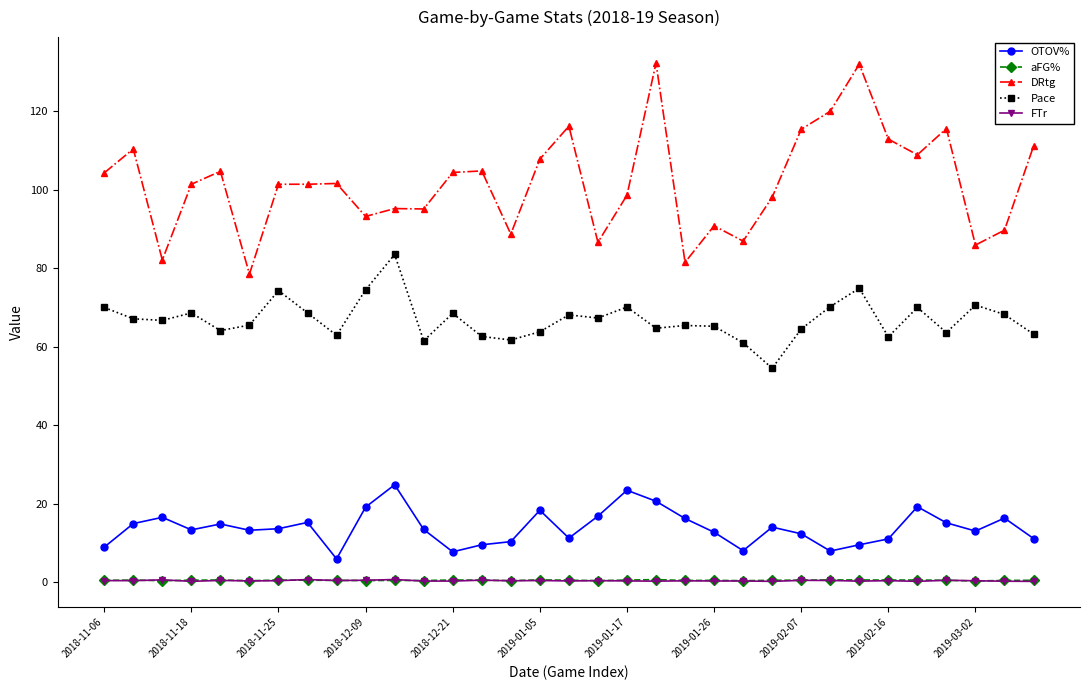

True or false: OTOV% has more than 2 interior local peaks.

True